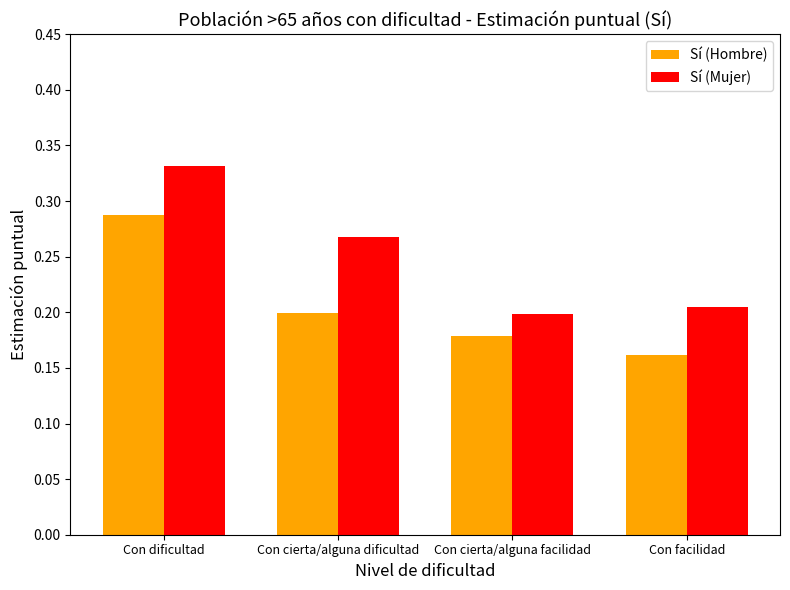

What position from the left is Con dificultad?

1